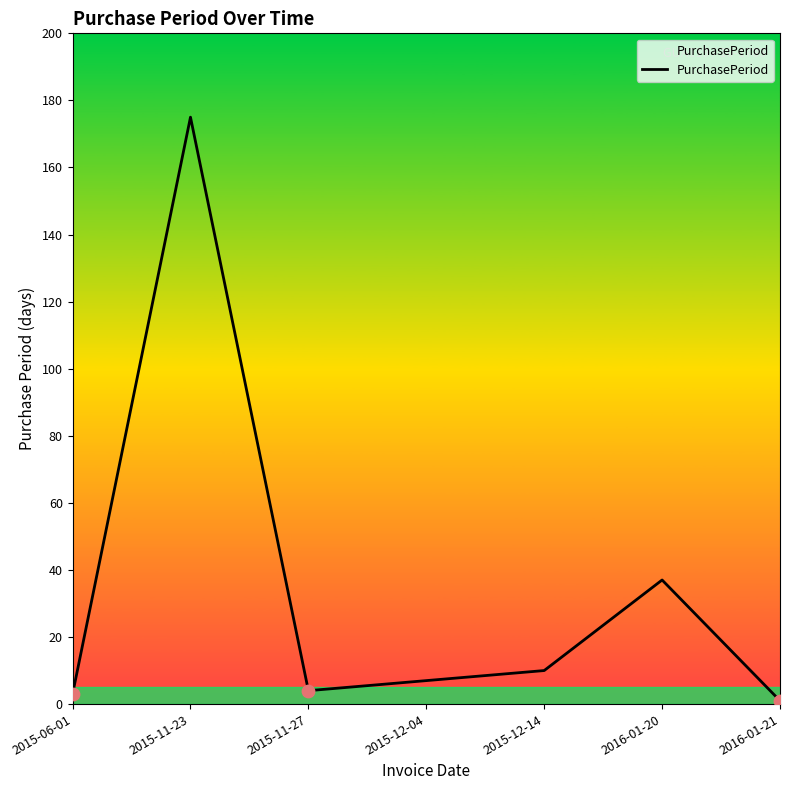

Between 2015-06-01 and 2015-12-04, which is larger?

2015-12-04